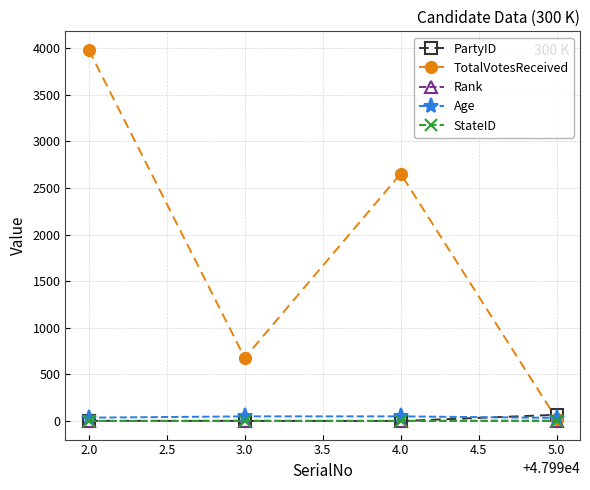

Which series has the widest spread of values?

TotalVotesReceived